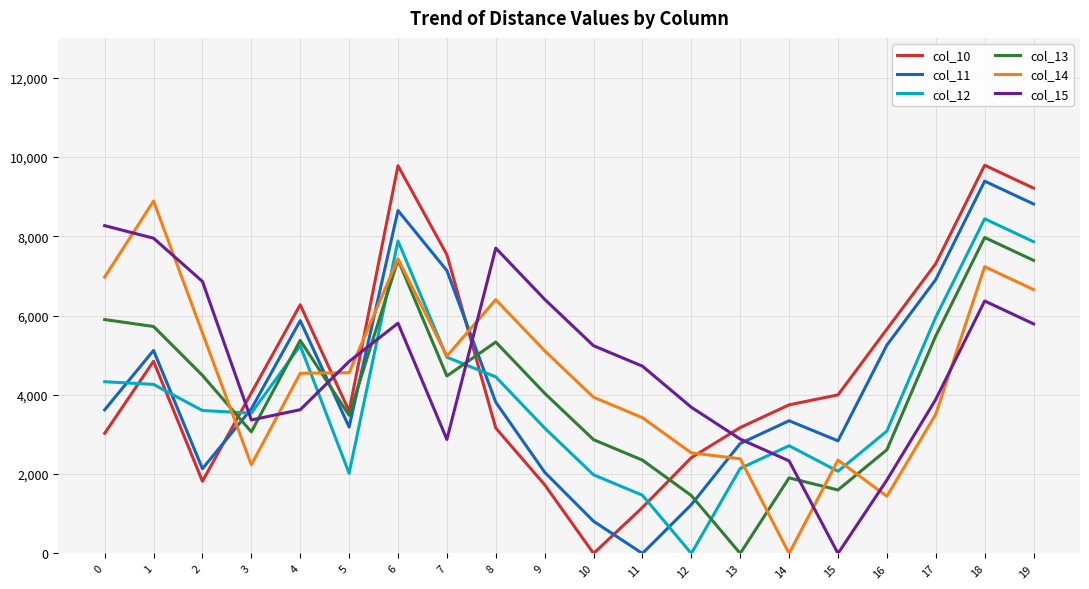

What is the difference between the col_15 values at 4 and 2?

3235